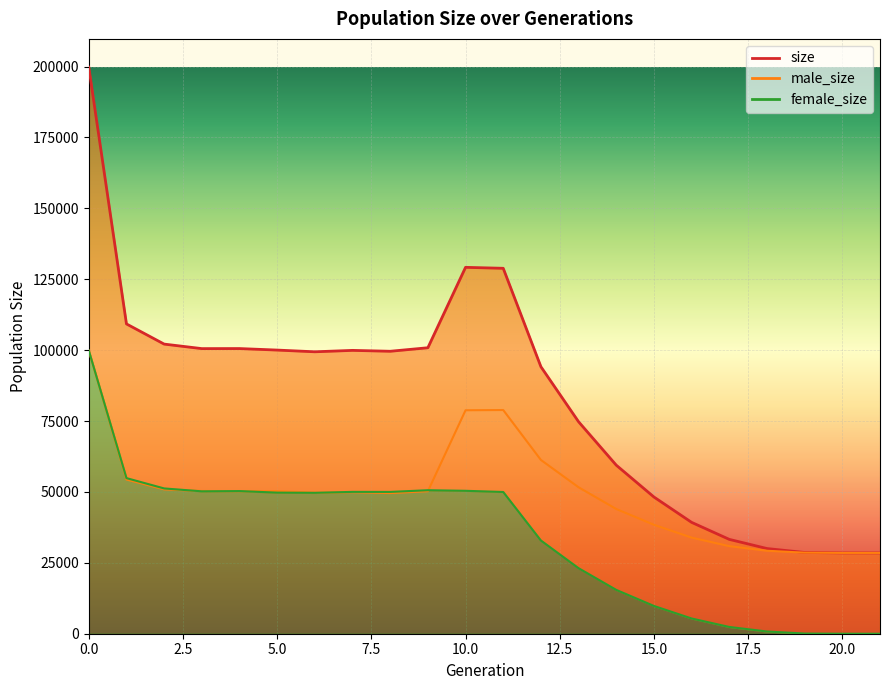

True or false: female_size and male_size cross at least once.

True